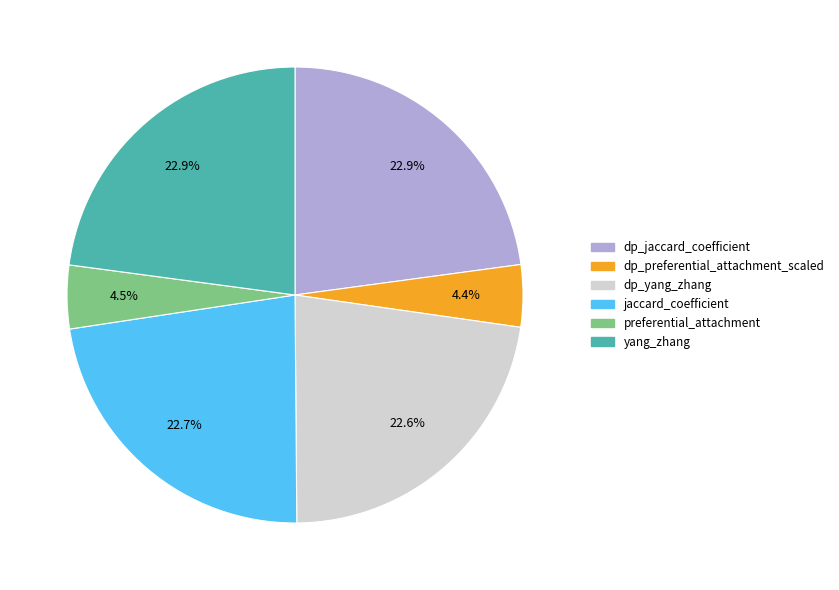

What percentage do yang_zhang and jaccard_coefficient together represent?

45.6%